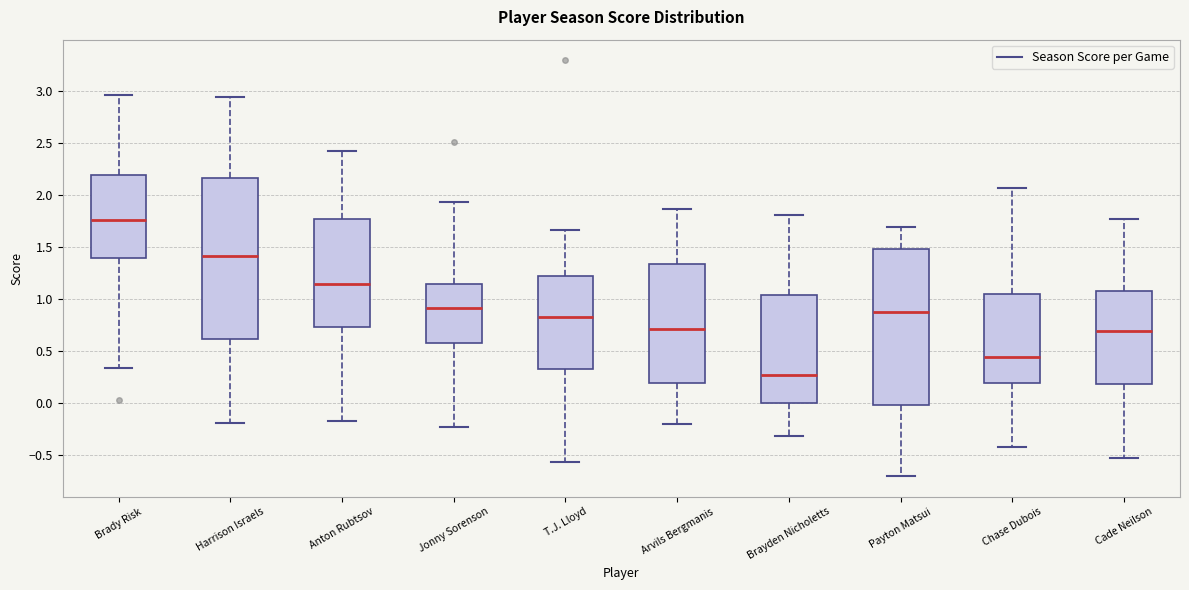

Reading left to right, read every box against the y-axis: the position of its median line, the range the box covers, and the ends of its whiskers. The values are not printed on the chart, so give them approximately, as read against the axis.

Brady Risk: median 1.75, box 1.40 to 2.20, whiskers 0.35 to 2.95
Harrison Israels: median 1.40, box 0.60 to 2.15, whiskers -0.20 to 2.95
Anton Rubtsov: median 1.15, box 0.75 to 1.75, whiskers -0.15 to 2.45
Jonny Sorenson: median 0.90, box 0.60 to 1.15, whiskers -0.25 to 1.95
T.J. Lloyd: median 0.85, box 0.35 to 1.25, whiskers -0.55 to 1.65
Arvils Bergmanis: median 0.70, box 0.20 to 1.35, whiskers -0.20 to 1.85
Brayden Nicholetts: median 0.25, box 0.00 to 1.05, whiskers -0.30 to 1.80
Payton Matsui: median 0.85, box 0.00 to 1.50, whiskers -0.70 to 1.70
Chase Dubois: median 0.45, box 0.20 to 1.05, whiskers -0.40 to 2.05
Cade Neilson: median 0.70, box 0.20 to 1.10, whiskers -0.50 to 1.75